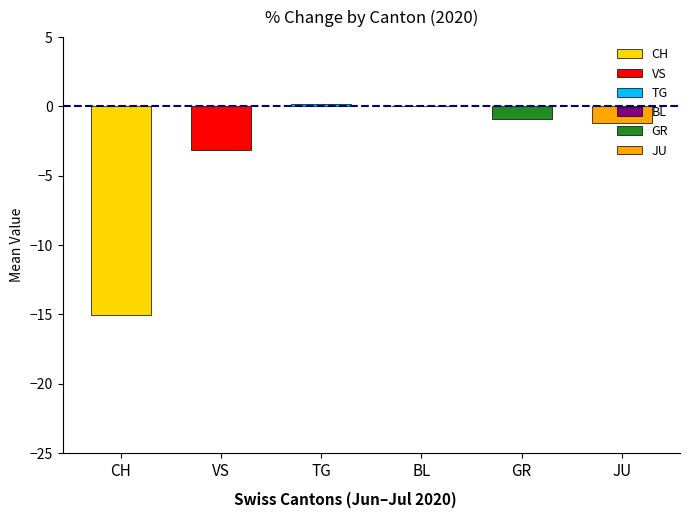

Is the value of BL at 7 greater than the value of JU at 20?

Yes